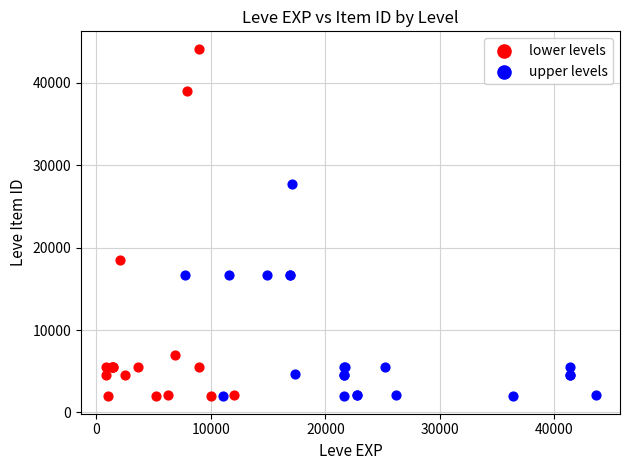

Which series has the widest spread of Y values?

lower levels